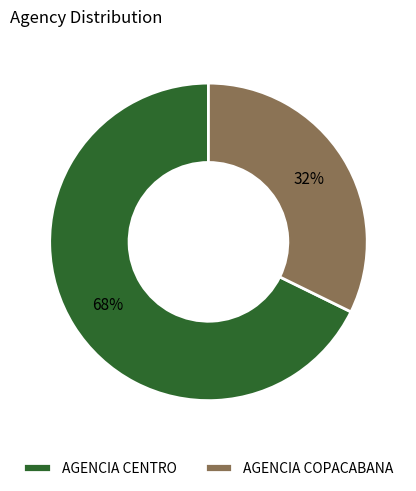

To the nearest percent, what is the combined percentage of AGENCIA CENTRO and AGENCIA COPACABANA?

100%